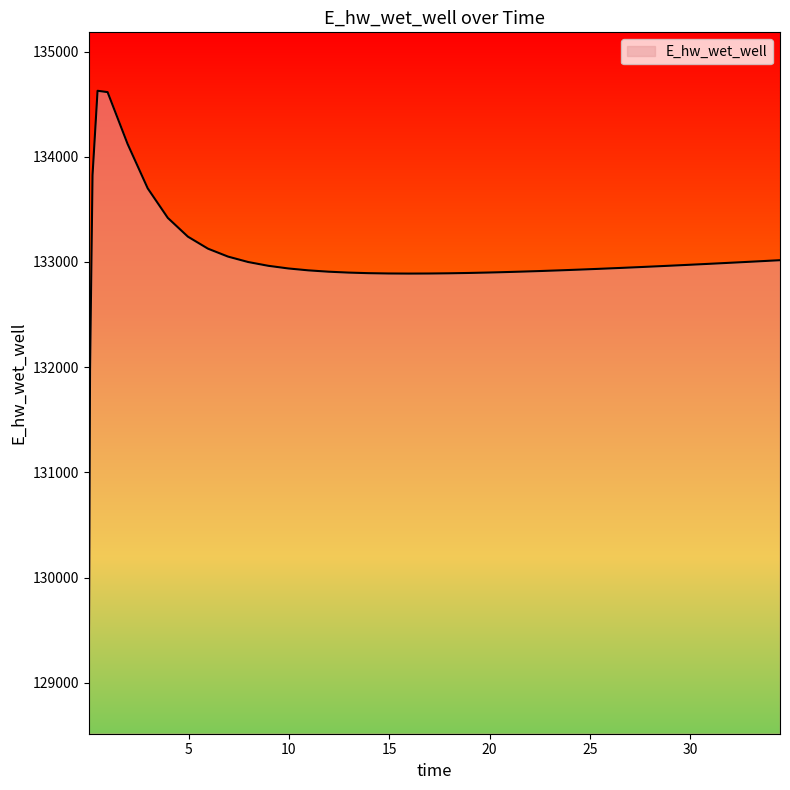

What is the difference between the maximum and minimum values?

5557.7